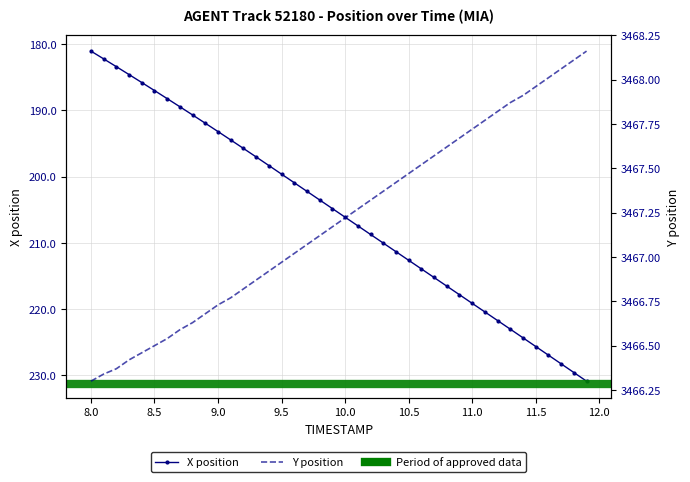

Reading left to right, transcribe all the data shown in this chart.

X: 181.0	182.2	183.4	184.6	185.8	187.0	188.2	189.4	190.7	191.9	193.2	194.5	195.7	197.0	198.3	199.6	200.9	202.2	203.5	204.8	206.1	207.4	208.7	210.0	211.3	212.6	213.9	215.2	216.5	217.8	219.1	220.4	221.7	223.0	224.4	225.7	227.0	228.3	229.6	230.9
Y: 3466.3	3466.3	3466.4	3466.4	3466.5	3466.5	3466.5	3466.6	3466.6	3466.7	3466.7	3466.8	3466.8	3466.9	3466.9	3467.0	3467.0	3467.1	3467.1	3467.2	3467.2	3467.3	3467.3	3467.4	3467.4	3467.5	3467.5	3467.6	3467.6	3467.7	3467.7	3467.8	3467.8	3467.9	3467.9	3468.0	3468.0	3468.1	3468.1	3468.2